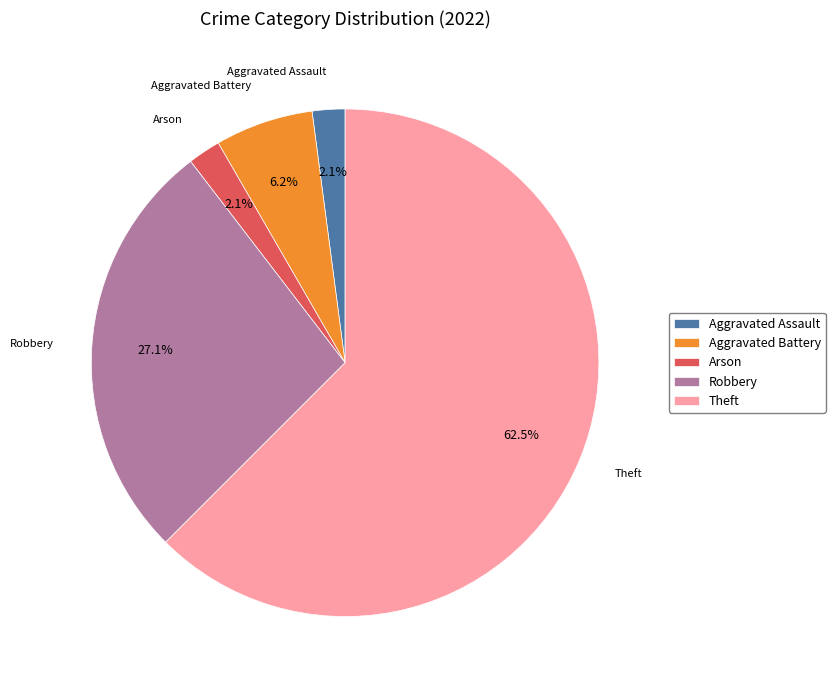

To the nearest percent, what is the difference between the largest and smallest slice percentages?

60%